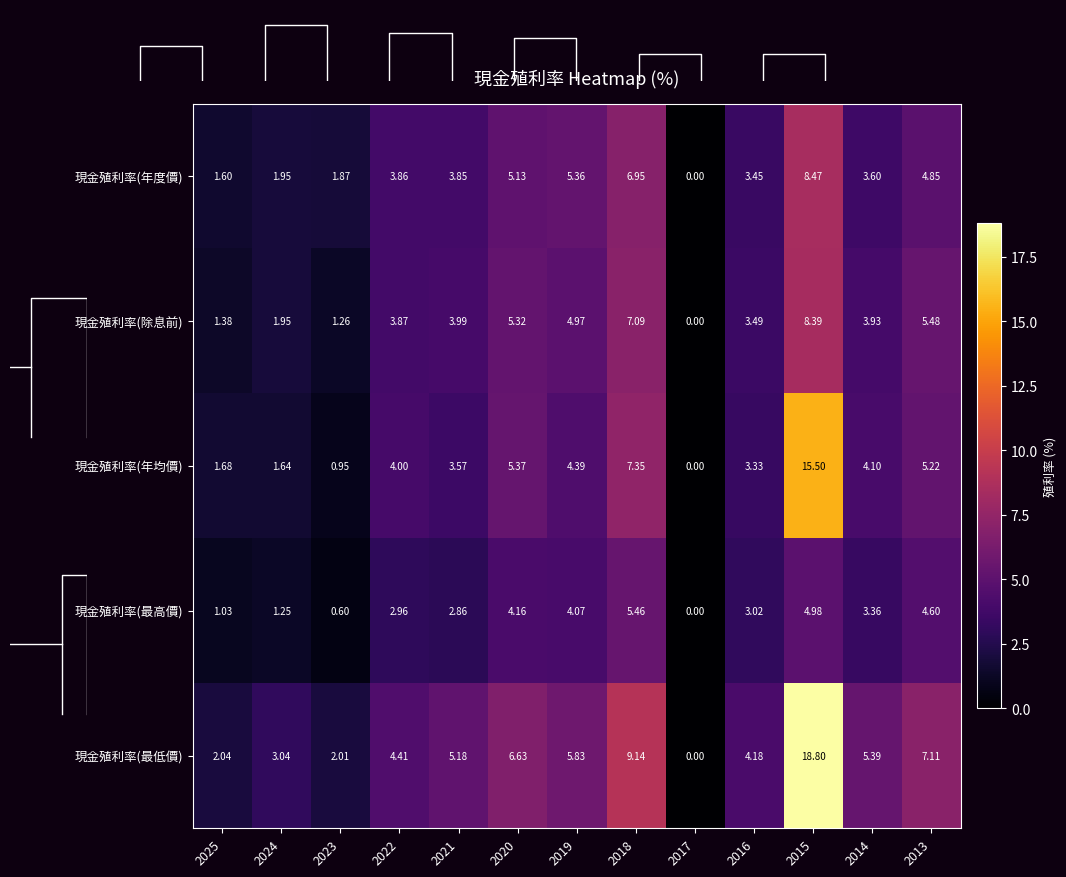

Is it true that 現金殖利率(最低價) equals 14.9 at 2018?

False